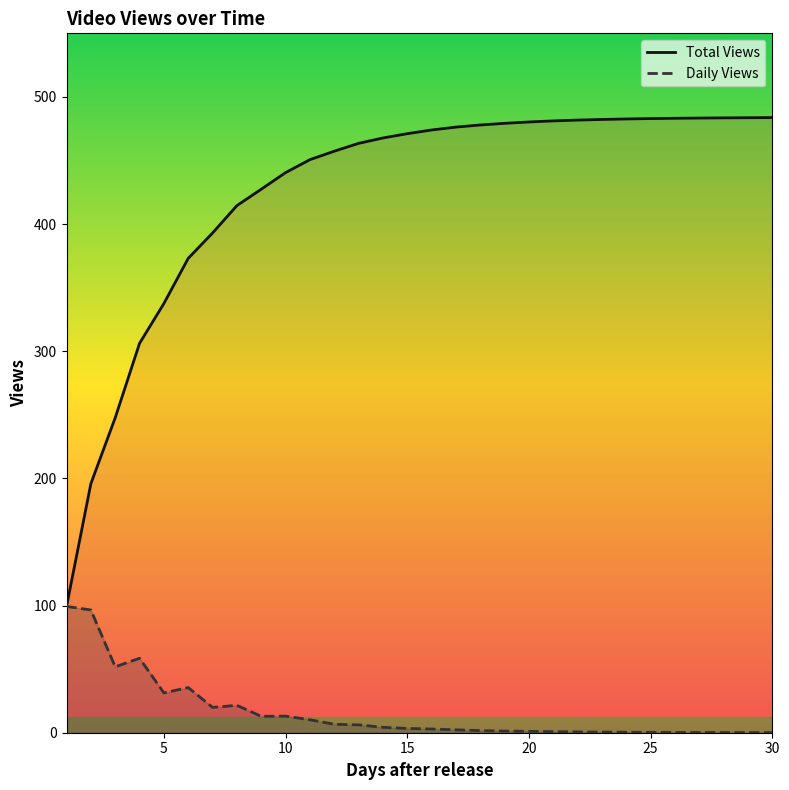

Rank the series by their average value, from highest to lowest.

Total Views, Daily Views